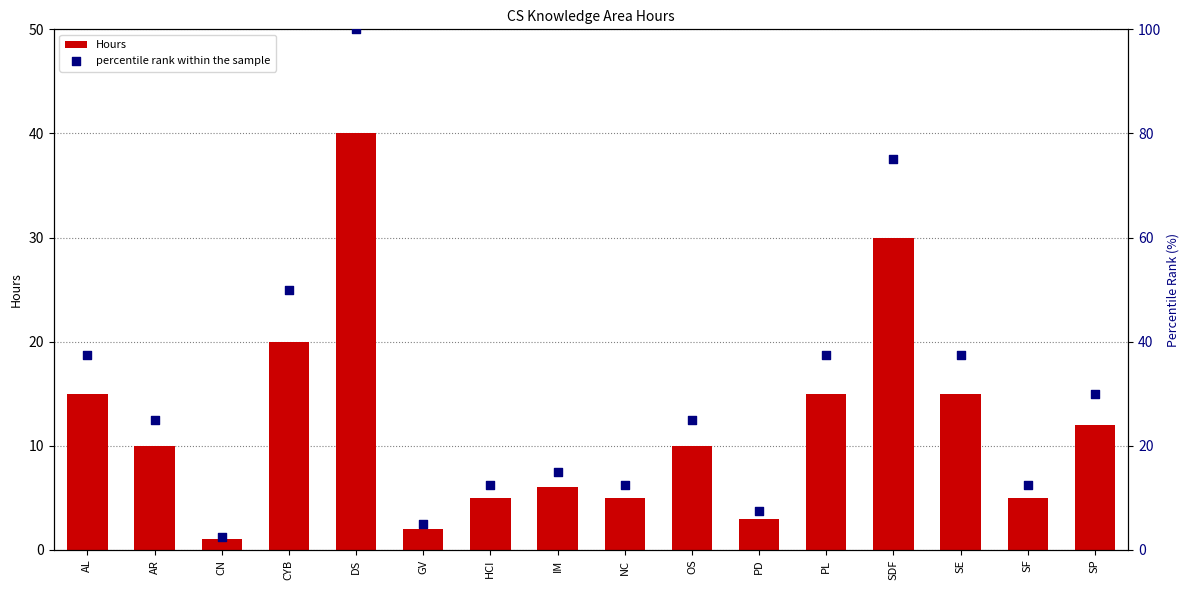

What is the total value across all series at DS?

140.0